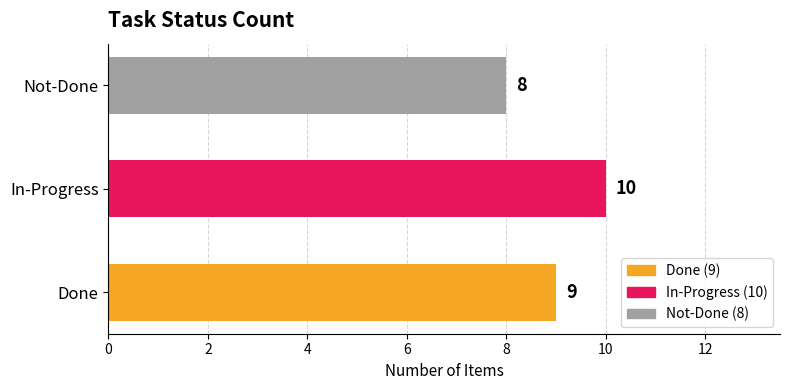

Rank the categories by value from lowest to highest.

Not-Done, Done, In-Progress